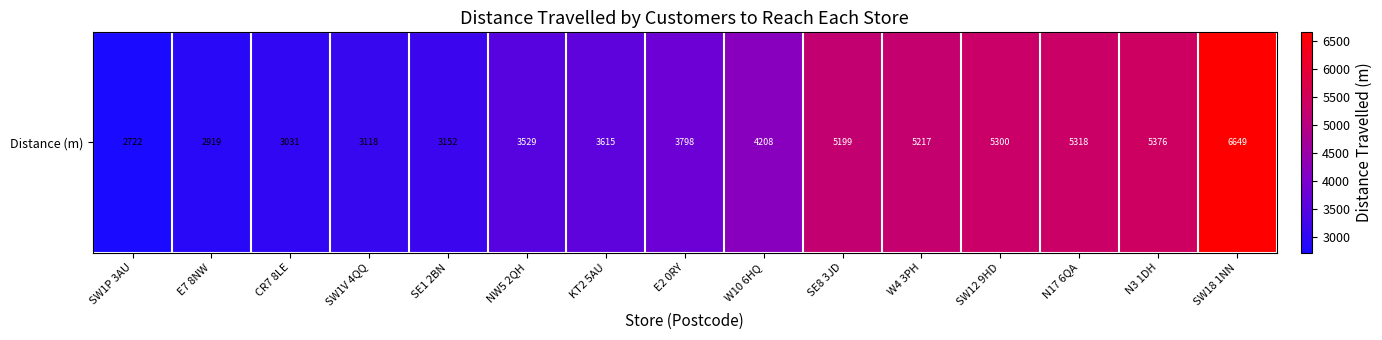

Where is the data nearest to the value 4685?

W10 6HQ